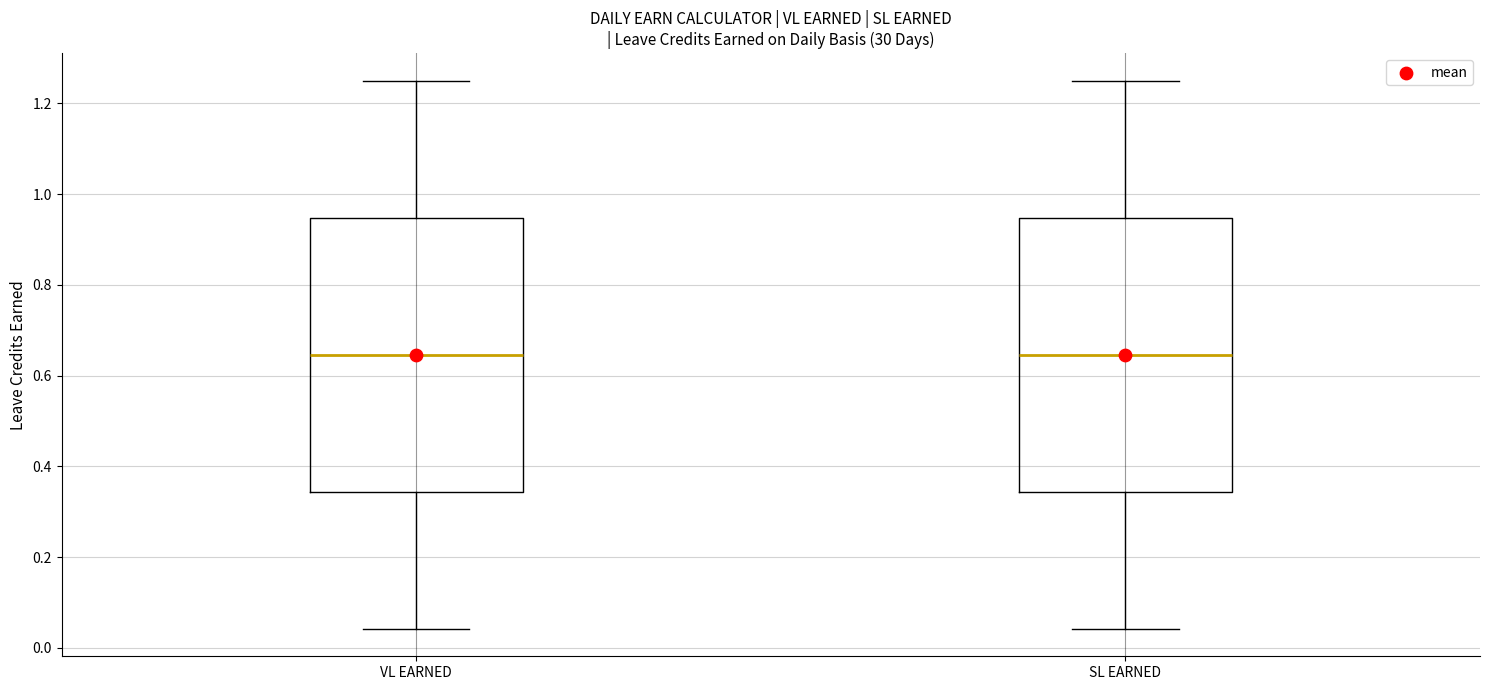

Reading left to right, transcribe this box plot: for each box, give where its median line is, the range the box spans, and where its two whiskers end, as read against the y-axis. The values are not printed on the chart, so give them approximately, as read against the axis.

VL EARNED: median 0.64, box 0.34 to 0.94, whiskers 0.04 to 1.26
SL EARNED: median 0.64, box 0.34 to 0.94, whiskers 0.04 to 1.26